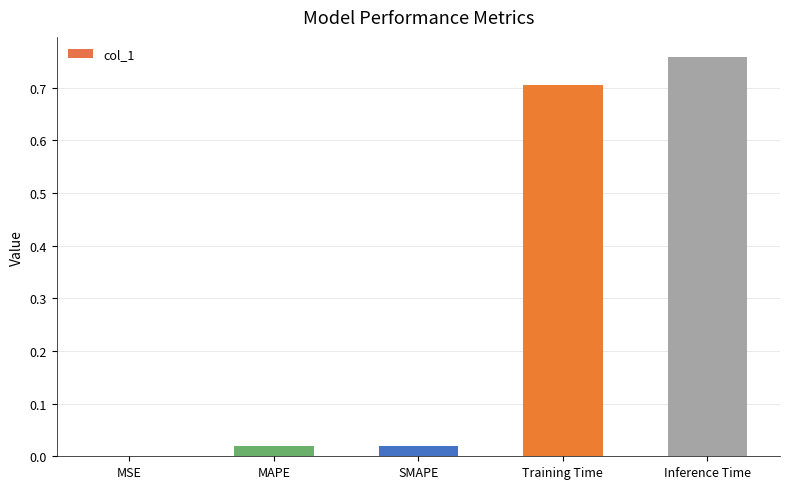

Is it true that the value at Training Time is 0.7?

True